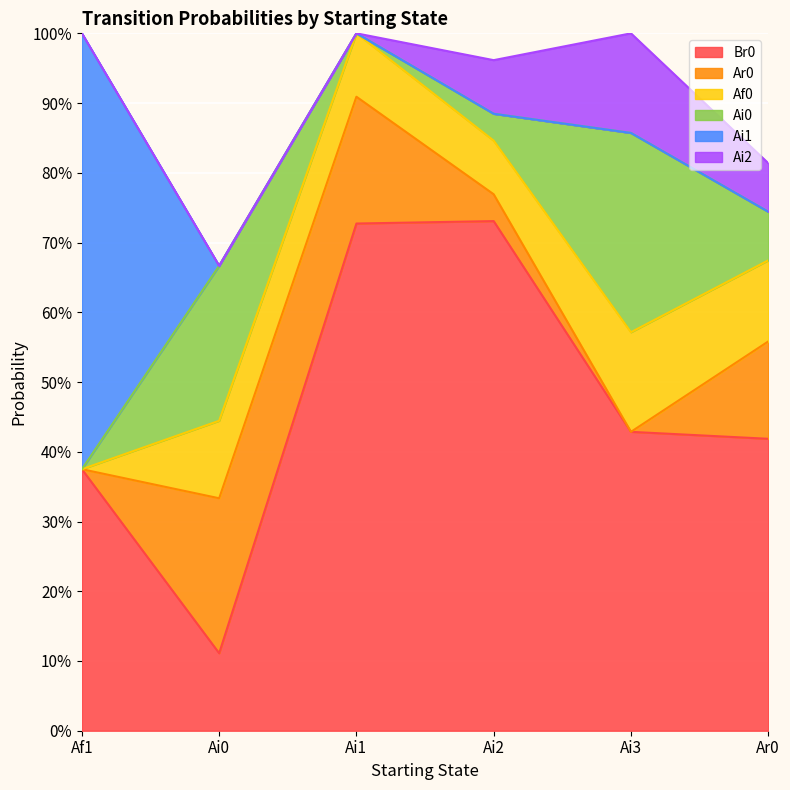

True or false: Ai2 has a value of -0.1 at Af1.

False